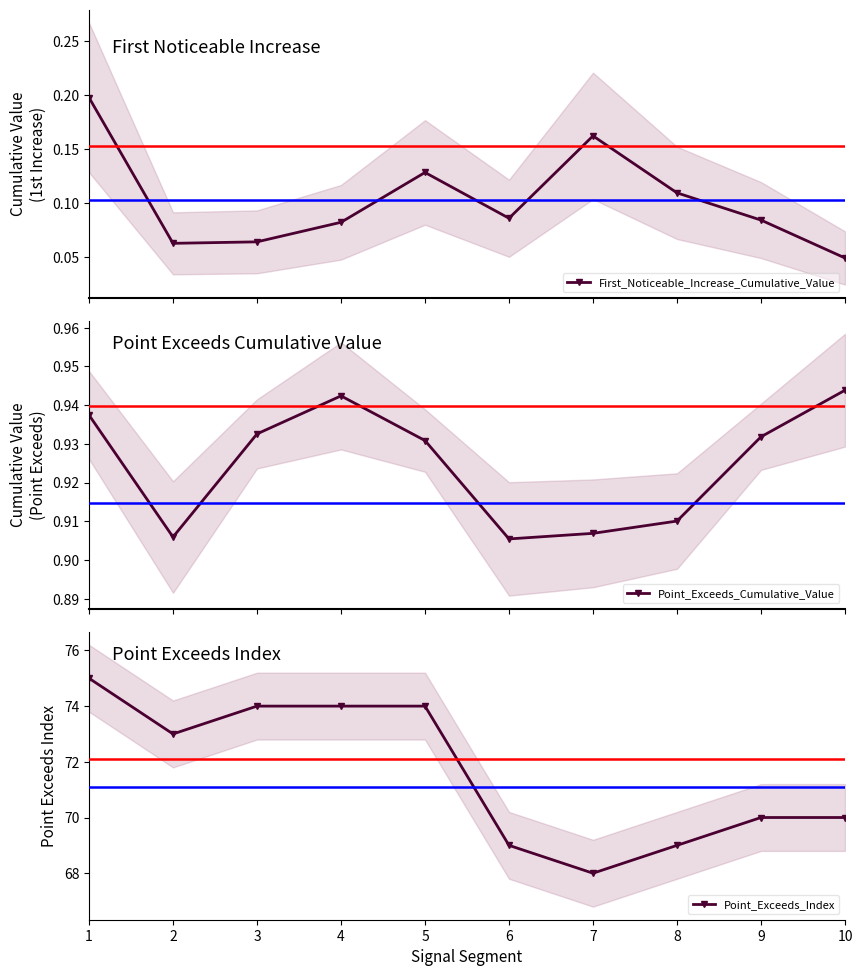

True or false: First_Noticeable_Increase_Cumulative_Value and Point_Exceeds_Cumulative_Value cross at least once.

False